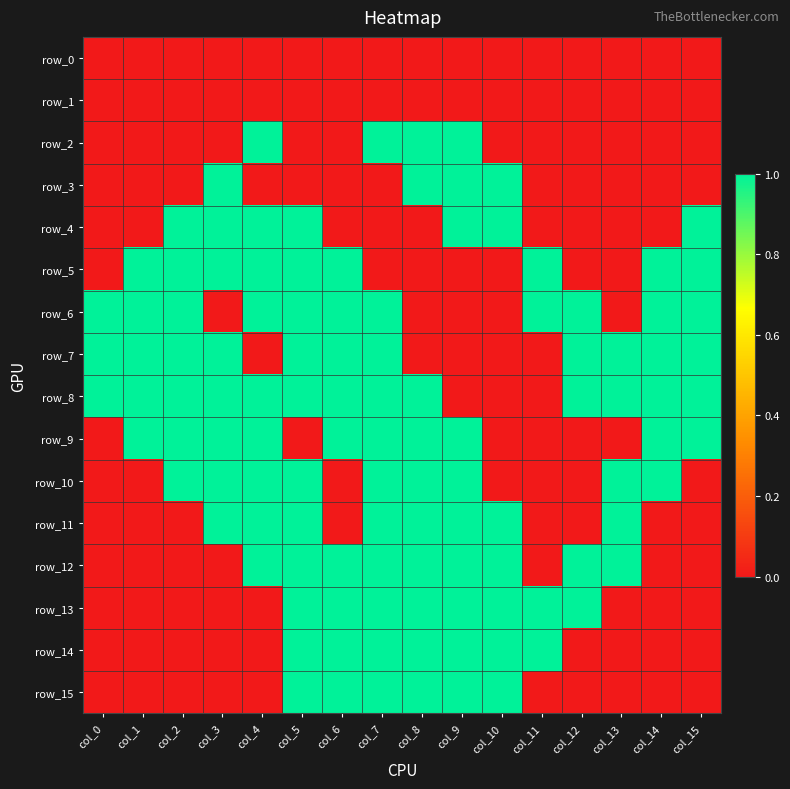

Reading left to right, extract all data points from this chart.

row_0: 0	0	0	0	0	0	0	0	0	0	0	0	0	0	0	0
row_1: 0	0	0	0	0	0	0	0	0	0	0	0	0	0	0	0
row_2: 0	0	0	0	1	0	0	1	1	1	0	0	0	0	0	0
row_3: 0	0	0	1	0	0	0	0	1	1	1	0	0	0	0	0
row_4: 0	0	1	1	1	1	0	0	0	1	1	0	0	0	0	1
row_5: 0	1	1	1	1	1	1	0	0	0	0	1	0	0	1	1
row_6: 1	1	1	0	1	1	1	1	0	0	0	1	1	0	1	1
row_7: 1	1	1	1	0	1	1	1	0	0	0	0	1	1	1	1
row_8: 1	1	1	1	1	1	1	1	1	0	0	0	1	1	1	1
row_9: 0	1	1	1	1	0	1	1	1	1	0	0	0	0	1	1
row_10: 0	0	1	1	1	1	0	1	1	1	0	0	0	1	1	0
row_11: 0	0	0	1	1	1	0	1	1	1	1	0	0	1	0	0
row_12: 0	0	0	0	1	1	1	1	1	1	1	0	1	1	0	0
row_13: 0	0	0	0	0	1	1	1	1	1	1	1	1	0	0	0
row_14: 0	0	0	0	0	1	1	1	1	1	1	1	0	0	0	0
row_15: 0	0	0	0	0	1	1	1	1	1	1	0	0	0	0	0